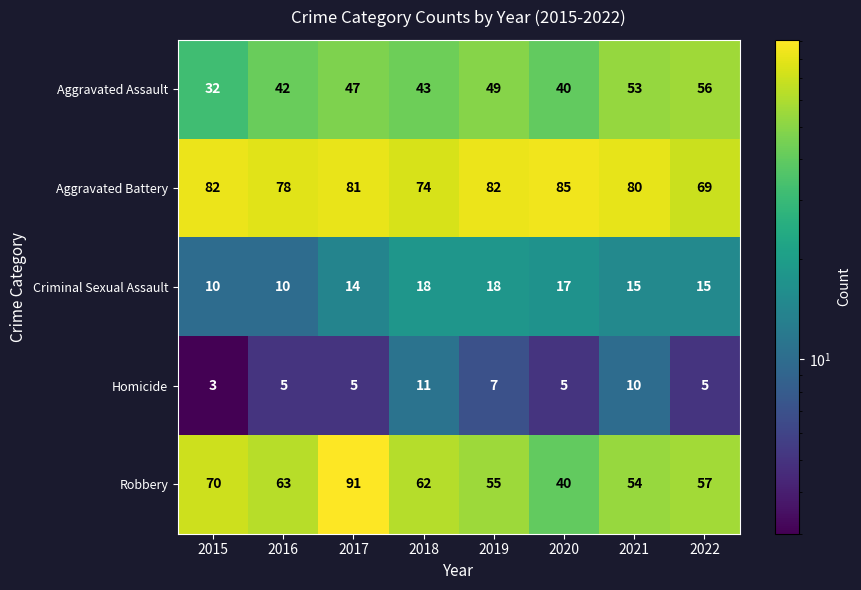

What is the sum of all Robbery values?

492